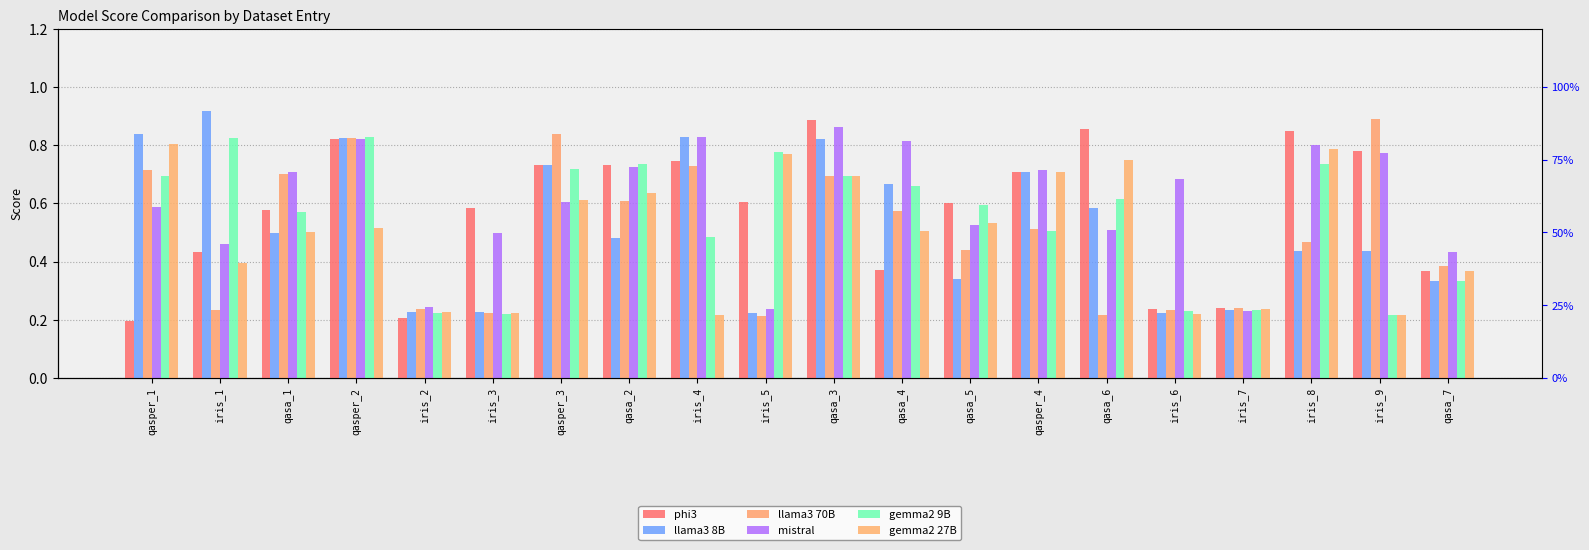

What is the difference between the second highest and second lowest values in the phi3 series?

0.7